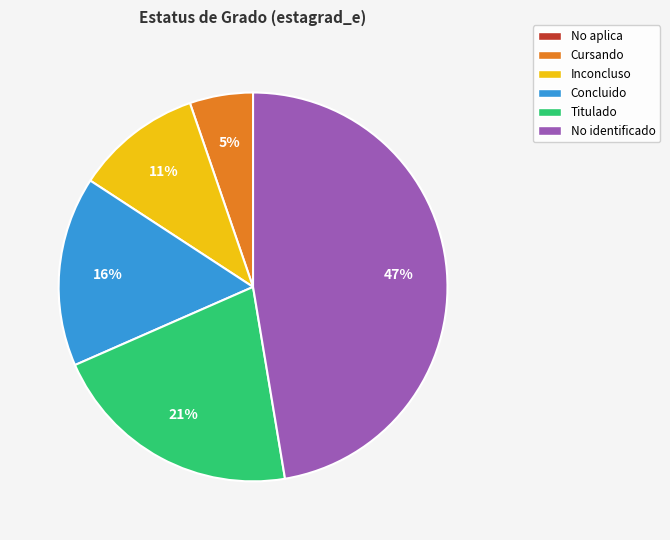

Between Concluido and Titulado, which is larger?

Titulado